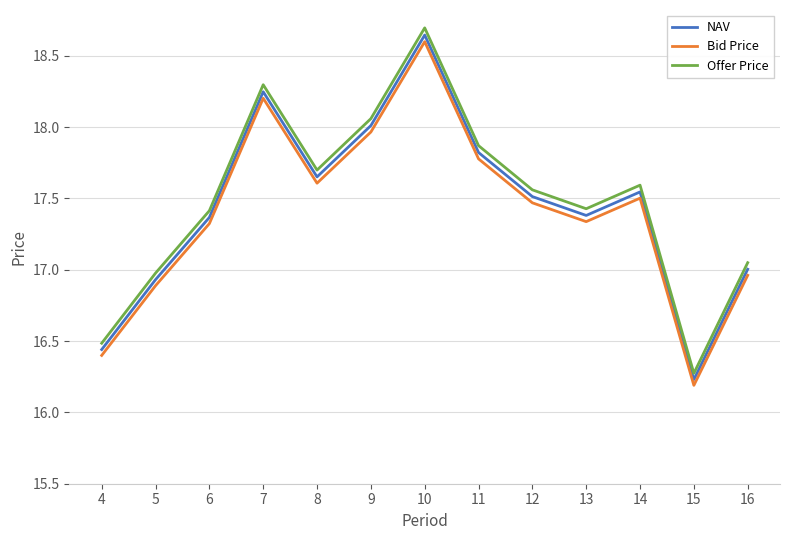

At which category is the sum across all series the highest?

10